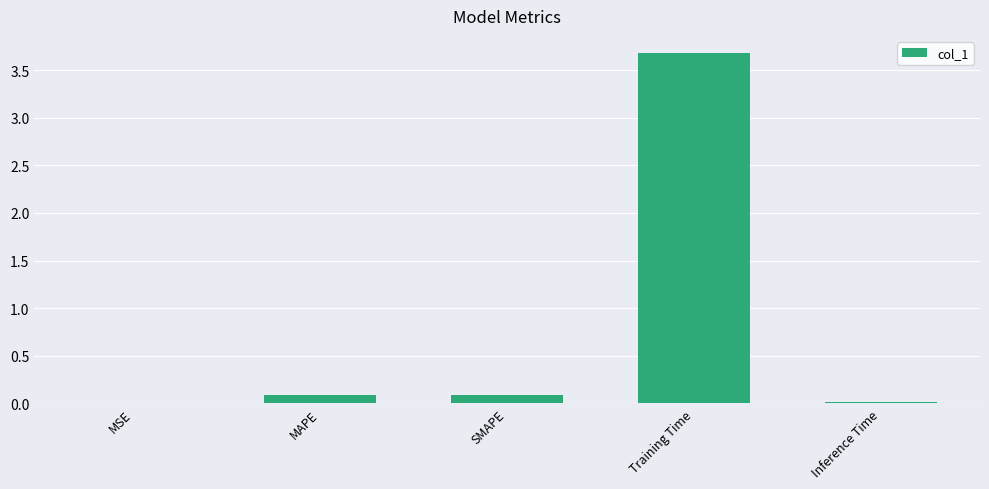

What is the sum of all values?

3.9